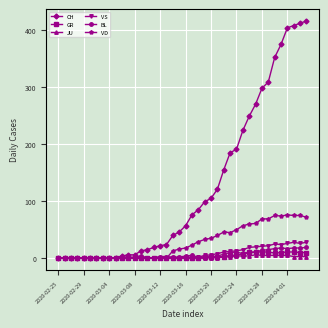

Which series has the largest range (max minus min)?

CH